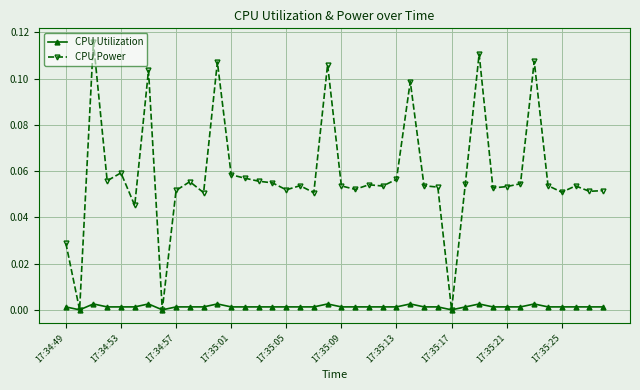

True or false: CPU Utilization has more than 0 interior local peaks.

True